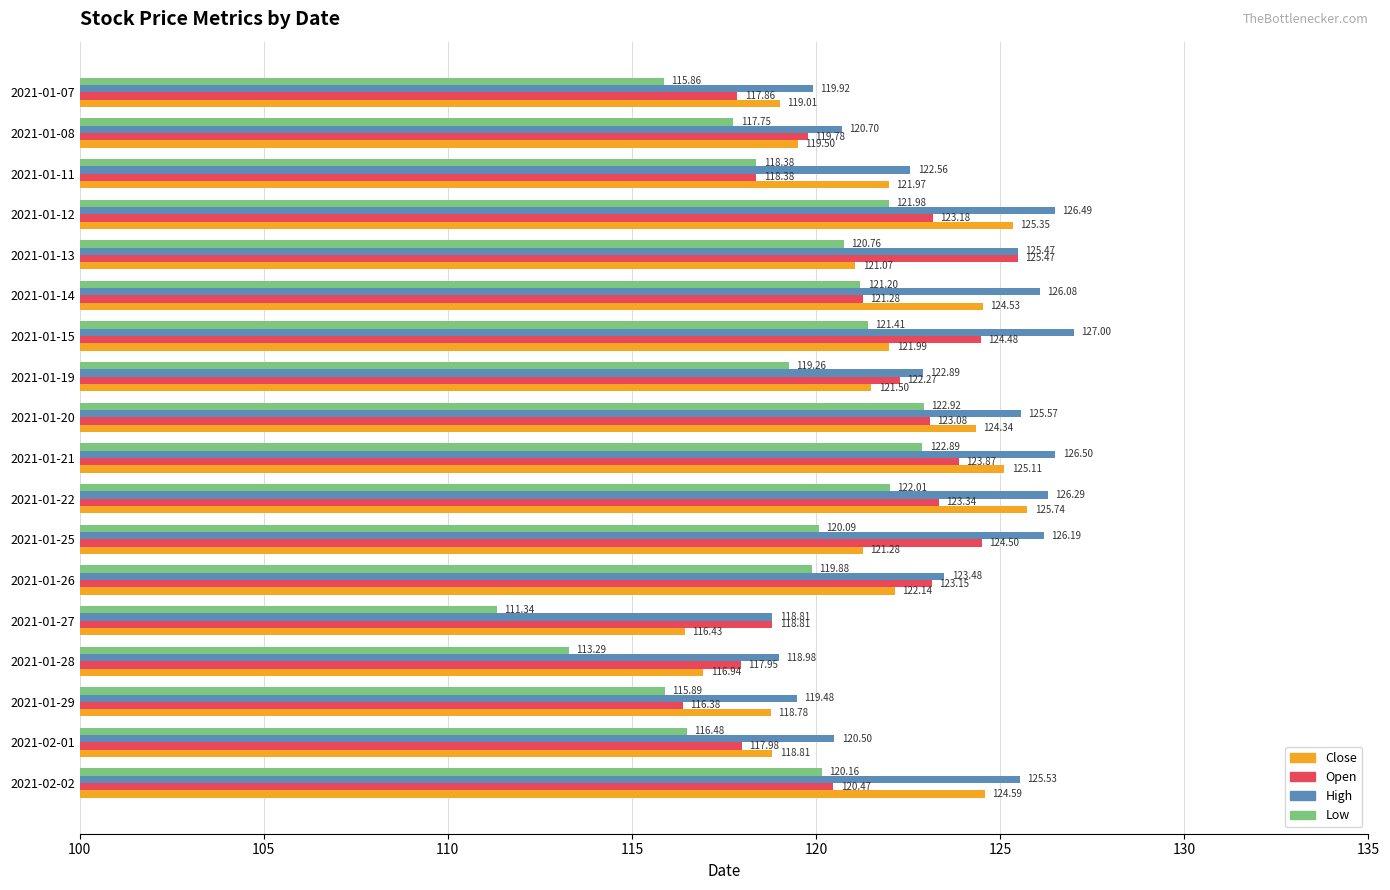

Count the number of data series in this chart.

4